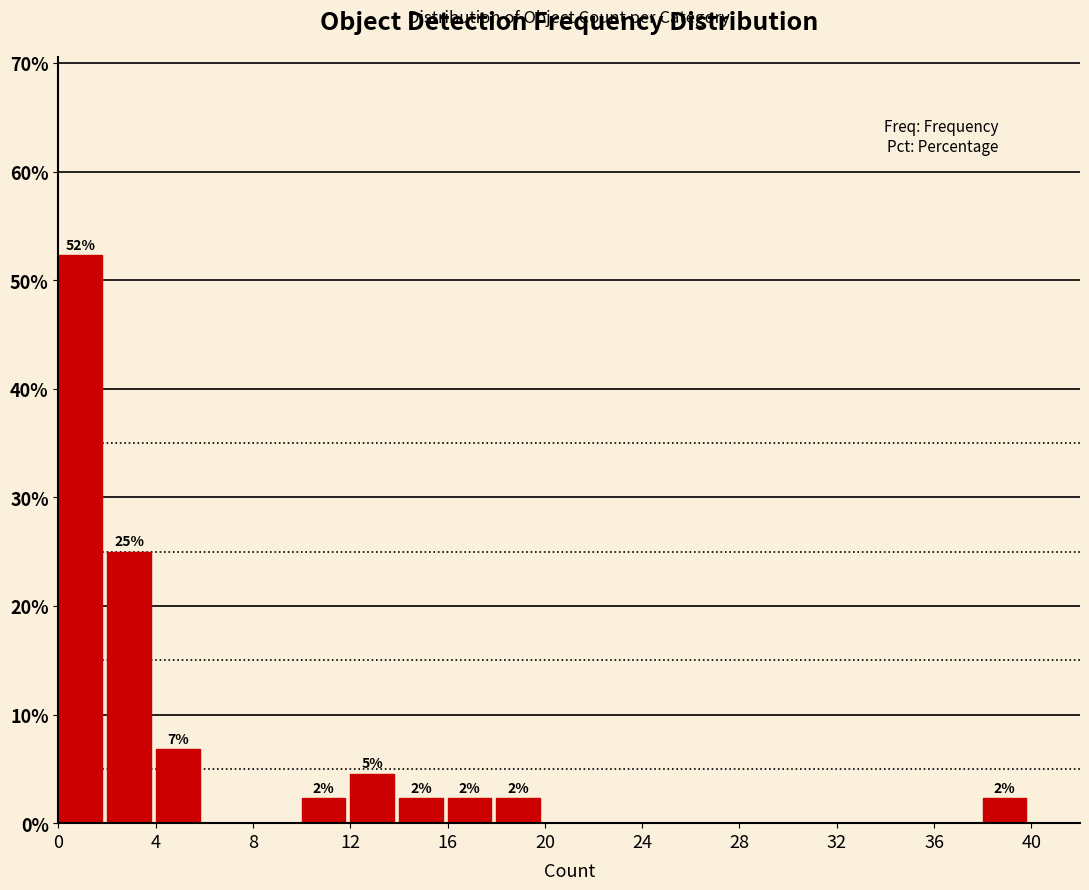

Which range on the x-axis has the tallest bar?

0 to 2